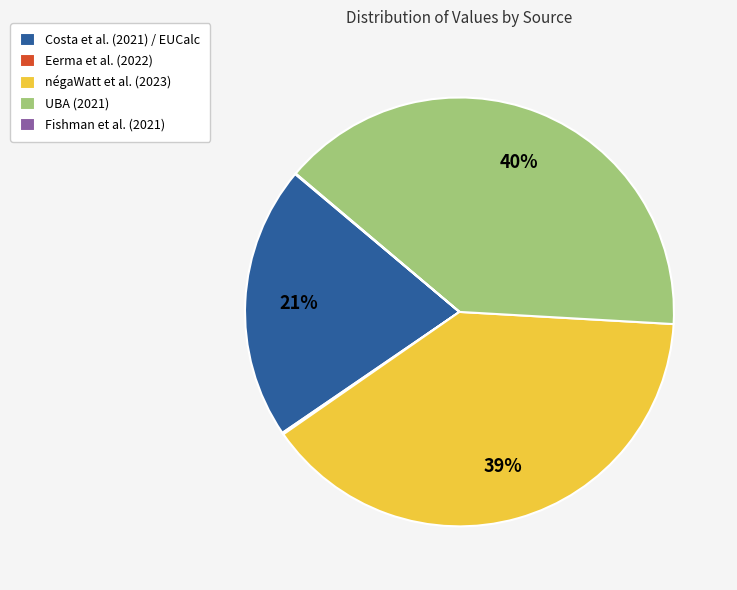

Is it true that Costa et al. (2021) / EUCalc is 11% of the pie?

False